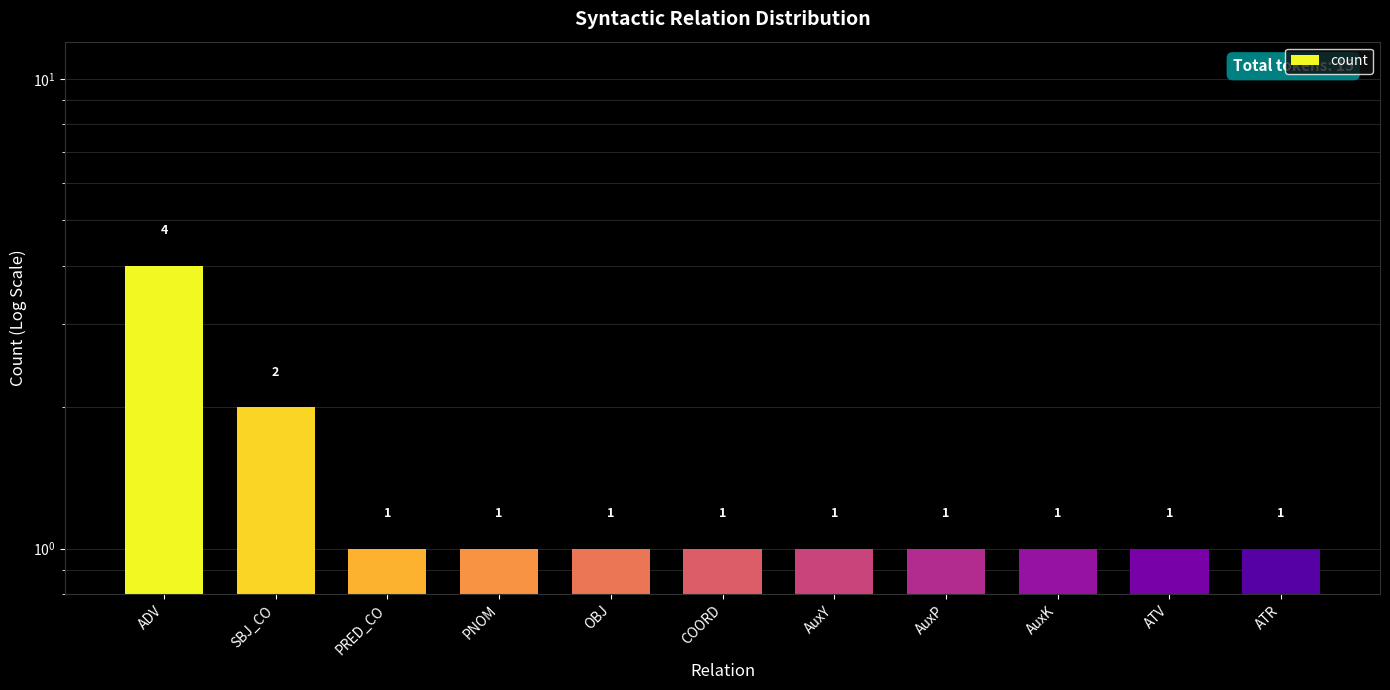

At which label is the value closest to 2?

SBJ_CO